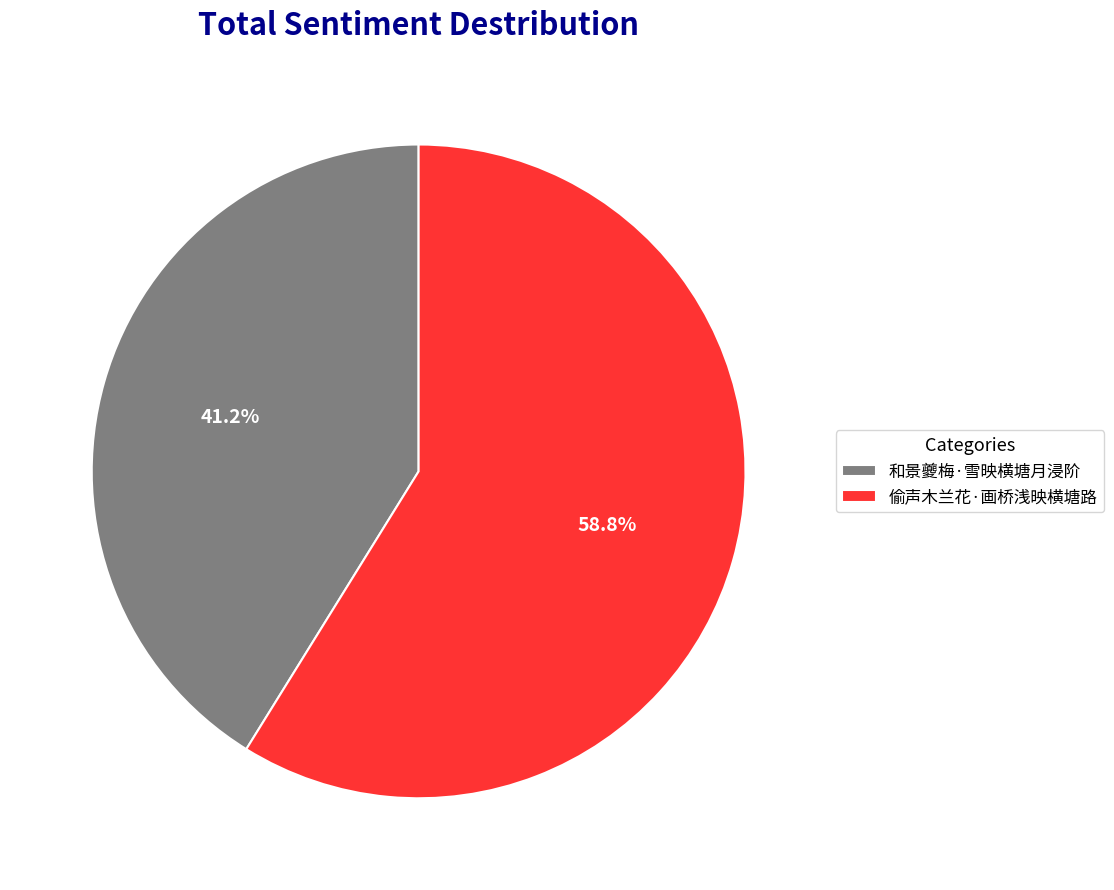

Rank the categories by value from highest to lowest.

偷声木兰花·画桥浅映横塘路, 和景夔梅·雪映横塘月浸阶